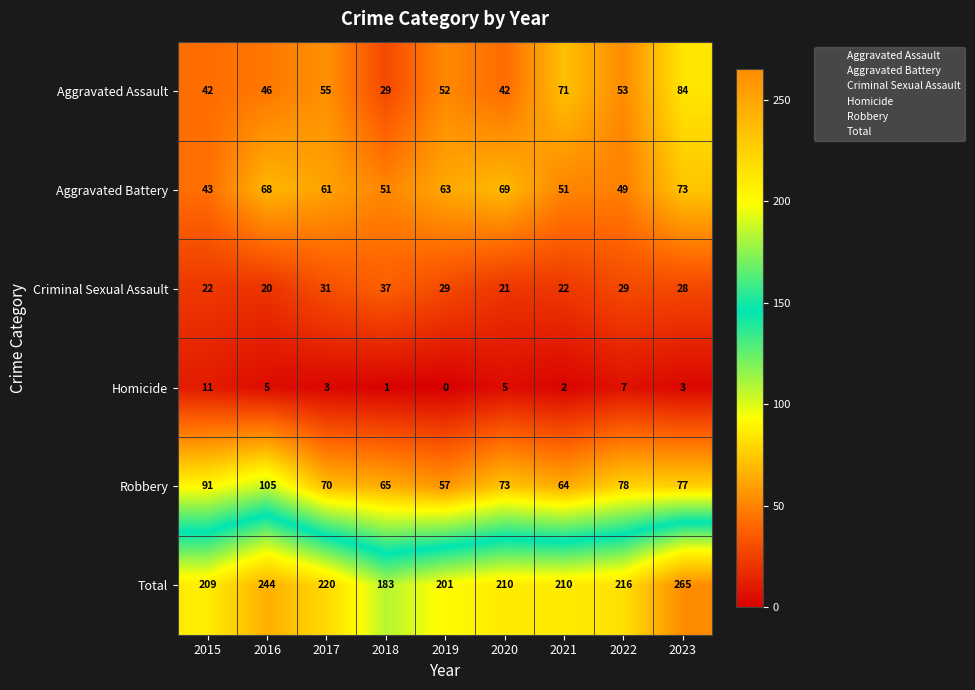

What is the average value of the Aggravated Assault series?

53